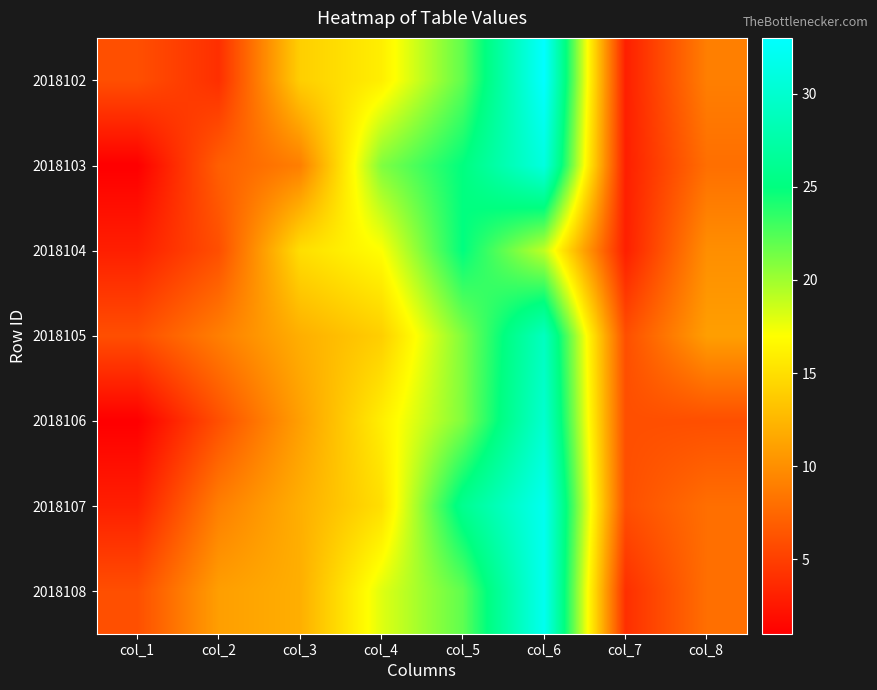

Between col_3 and col_2, which is larger?

col_3